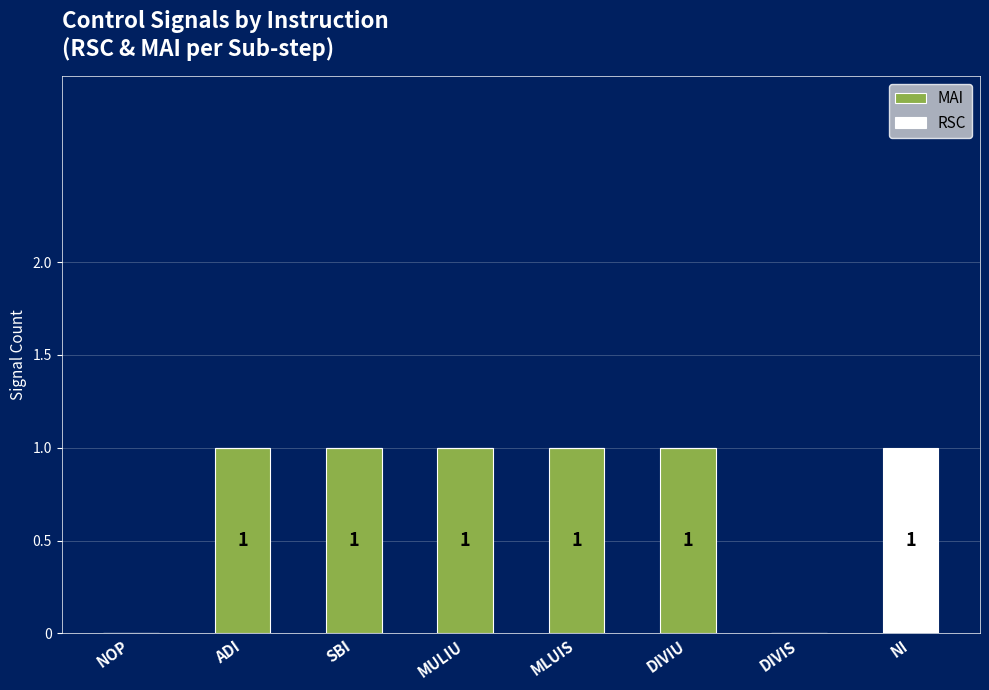

What is the average value of the MAI series?

1